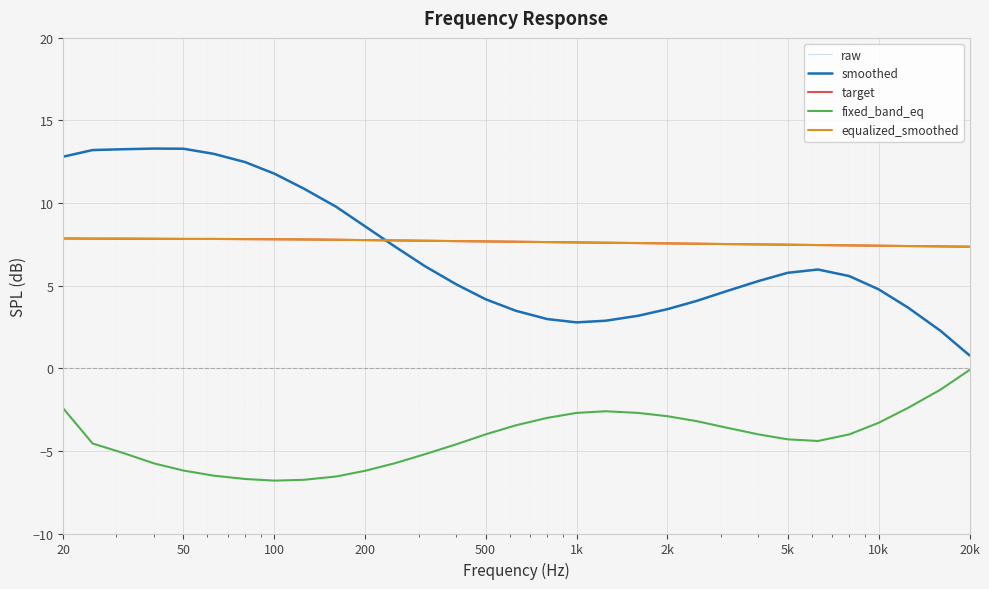

What is the average value of the target series?

7.6